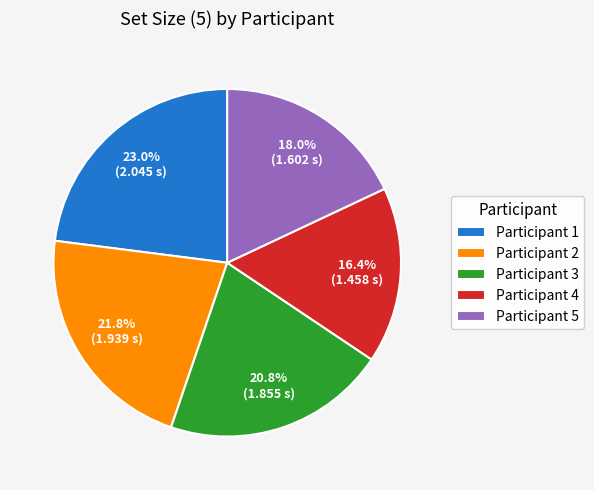

What is the largest slice in the pie chart?

Participant 1